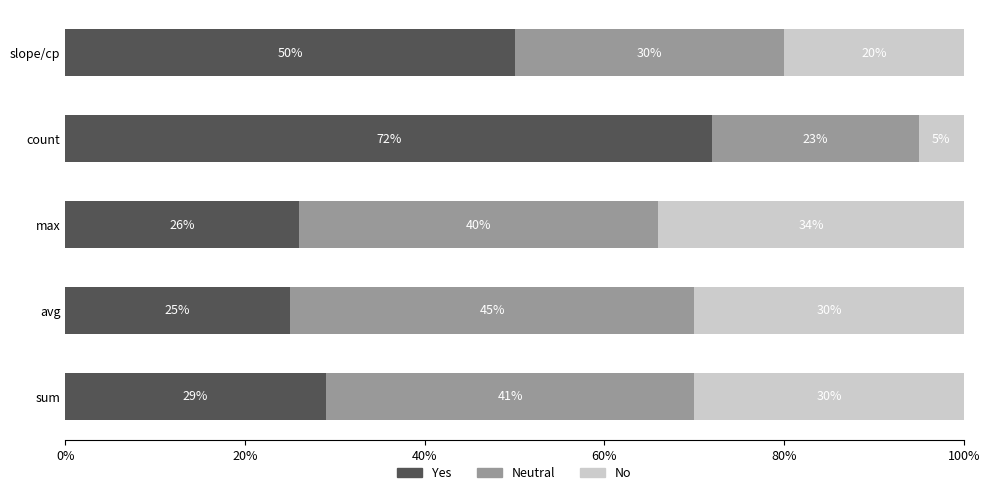

What is the total value across all series at max?

100